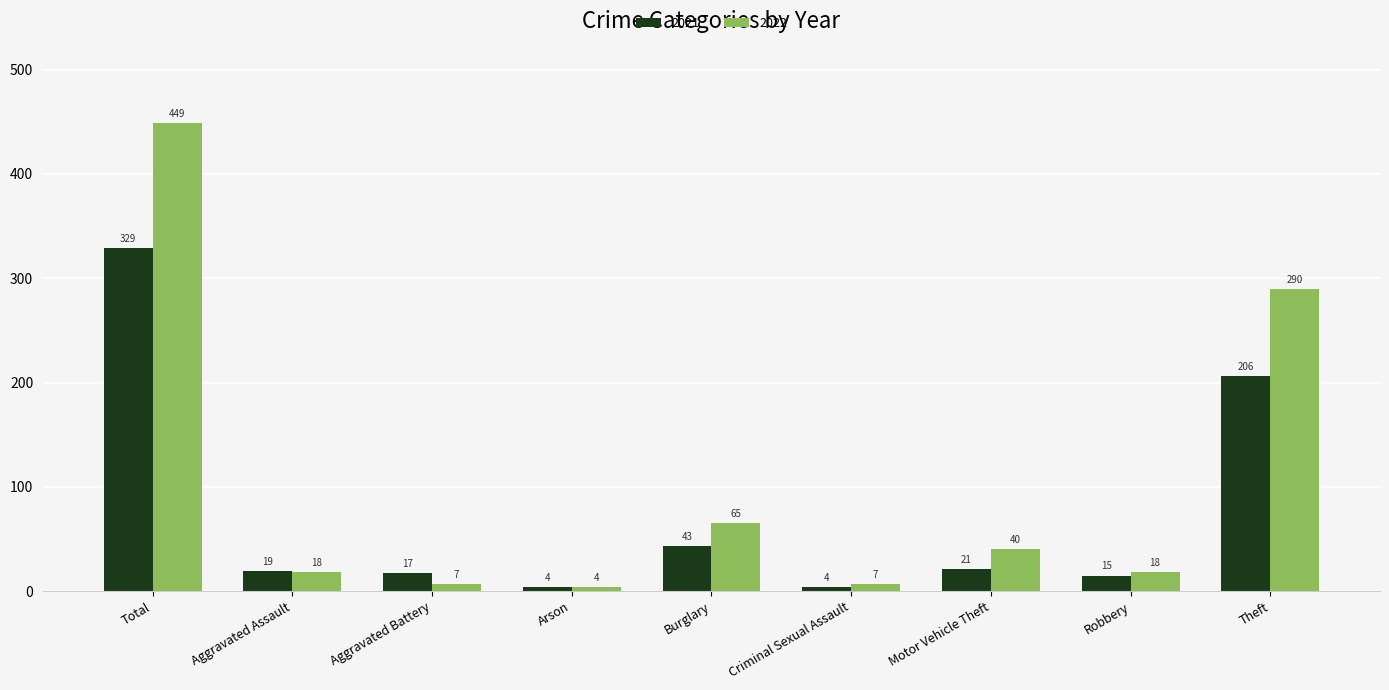

The 2022 series shows 18 at Aggravated Assault. True or false?

True